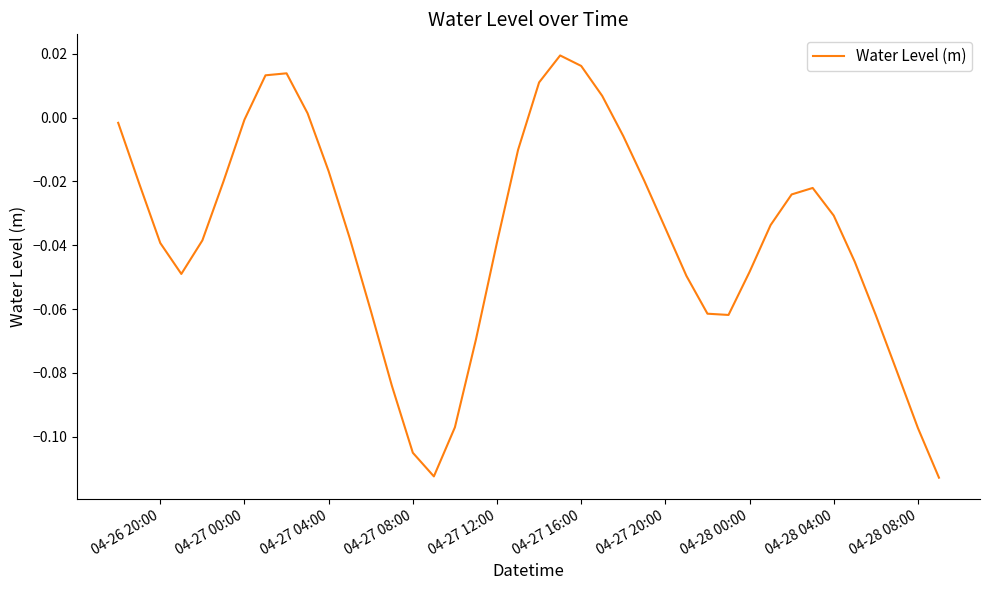

Between 04-28 08:00 and 04-27 12:00, which is larger?

04-27 12:00